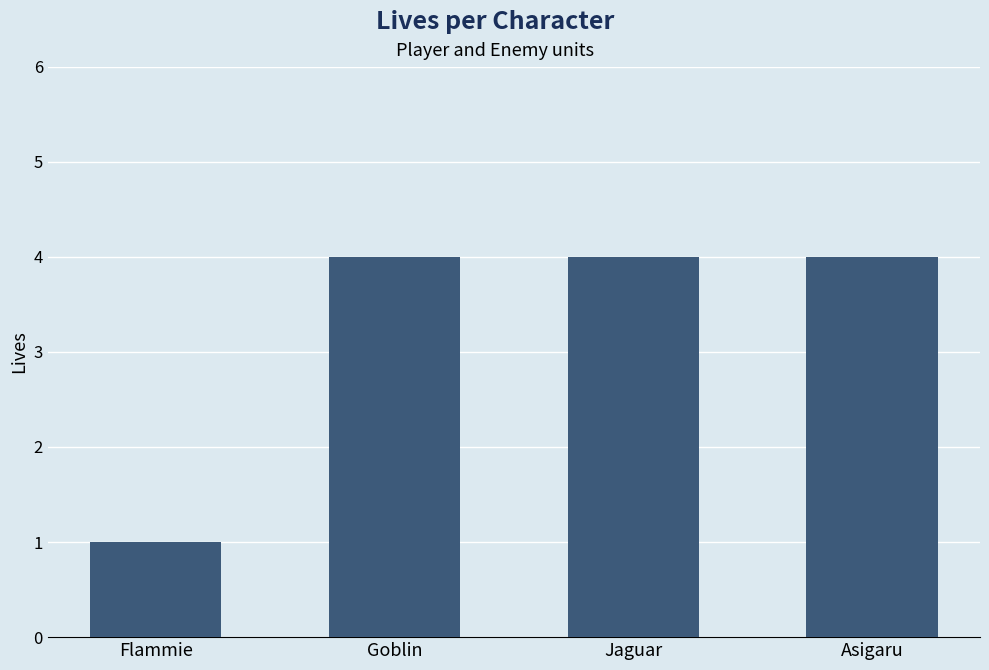

What is the change in value from Flammie to Goblin?

+3